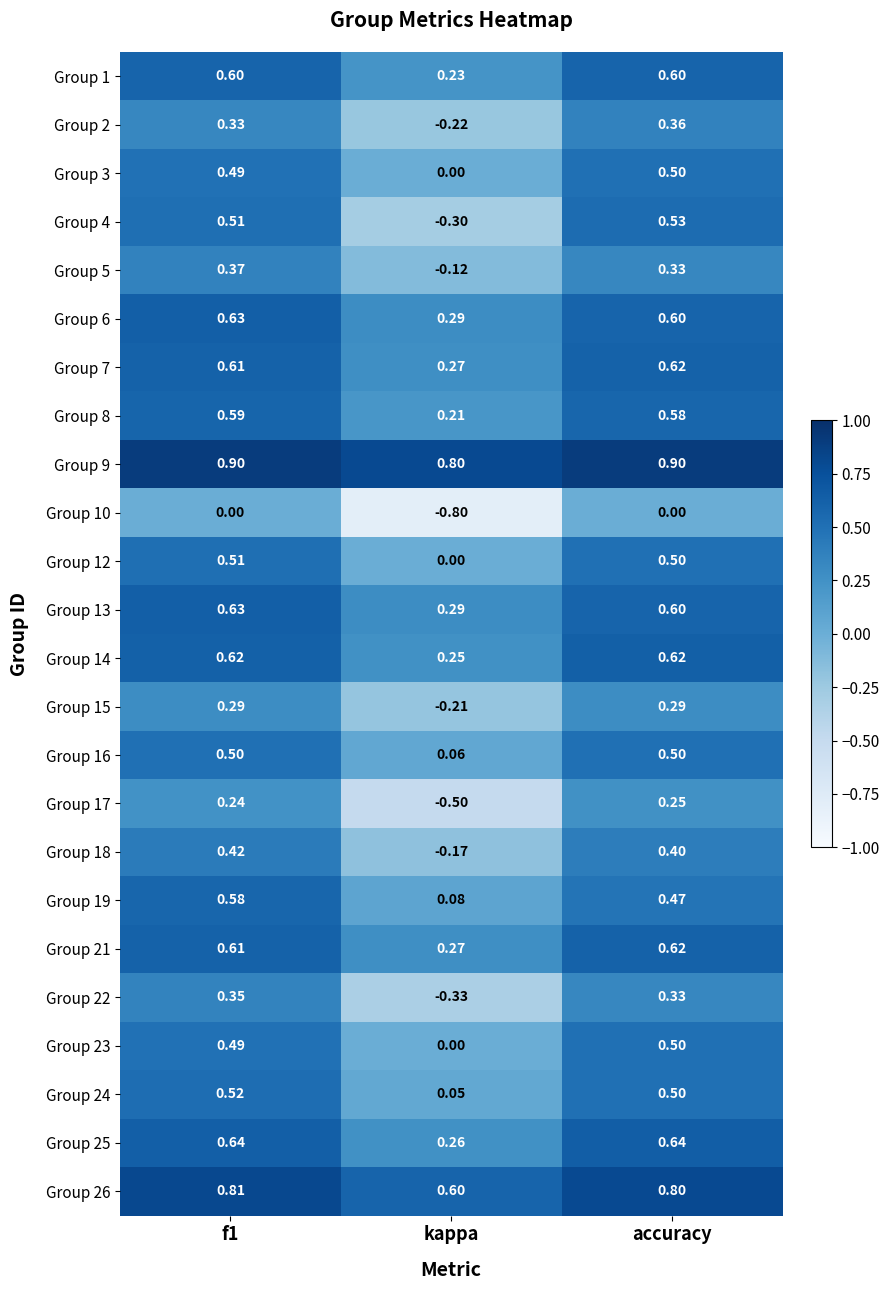

Where is Group 26 nearest to the value 0?

kappa